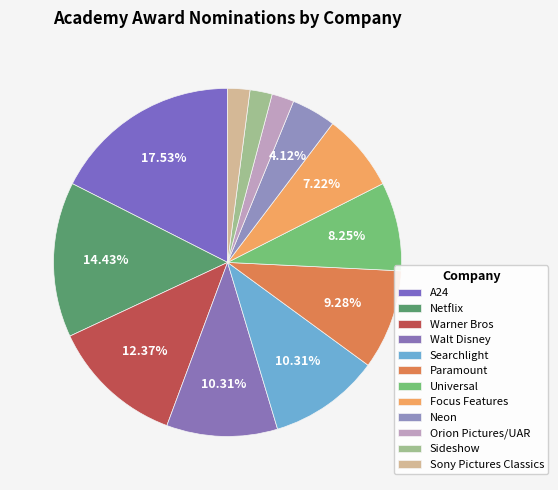

Is there any slice that represents more than half of the pie?

No